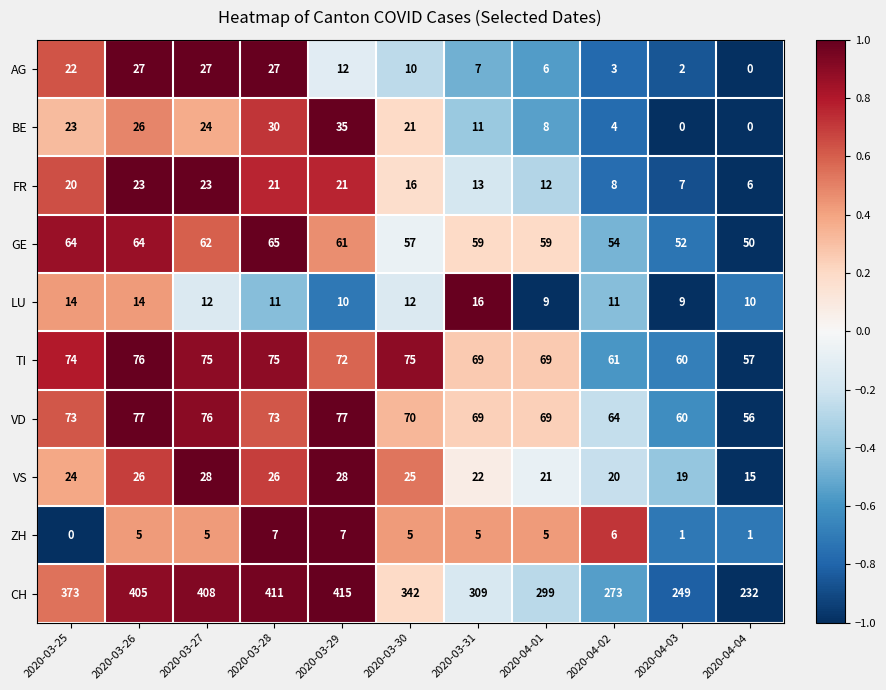

At which label does CH first exceed 342?

2020-03-25